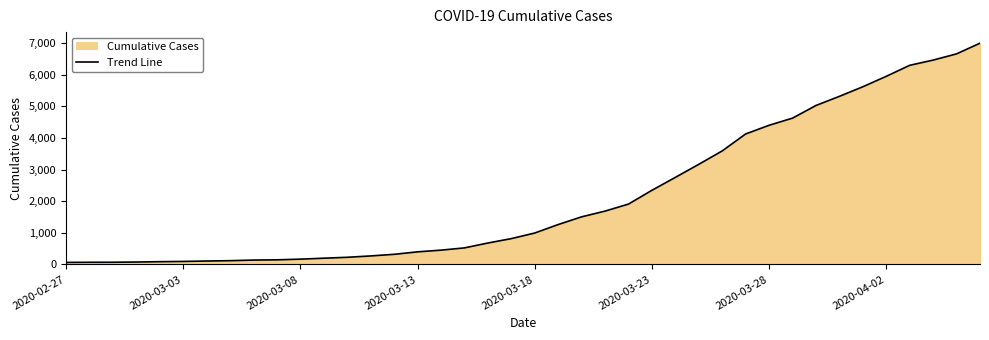

What is the difference between the maximum and second lowest values?

6927